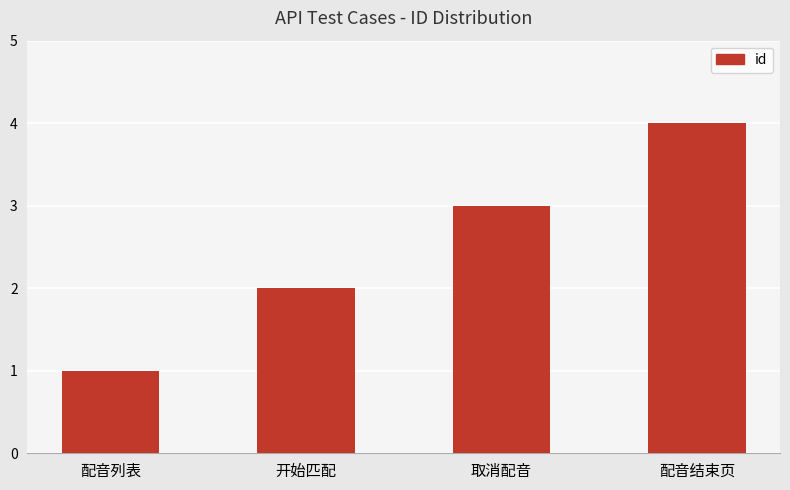

What value does the data have at 取消配音?

3